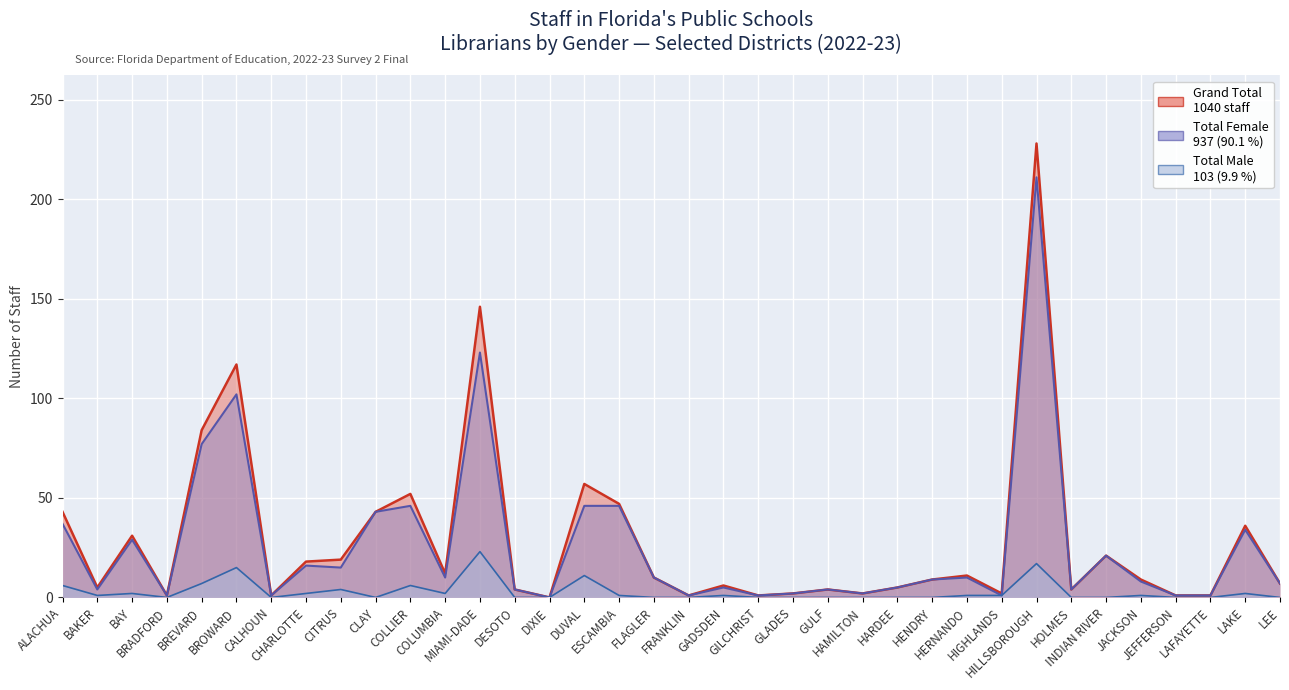

True or false: Grand Total and Total Male intersect in this chart.

False